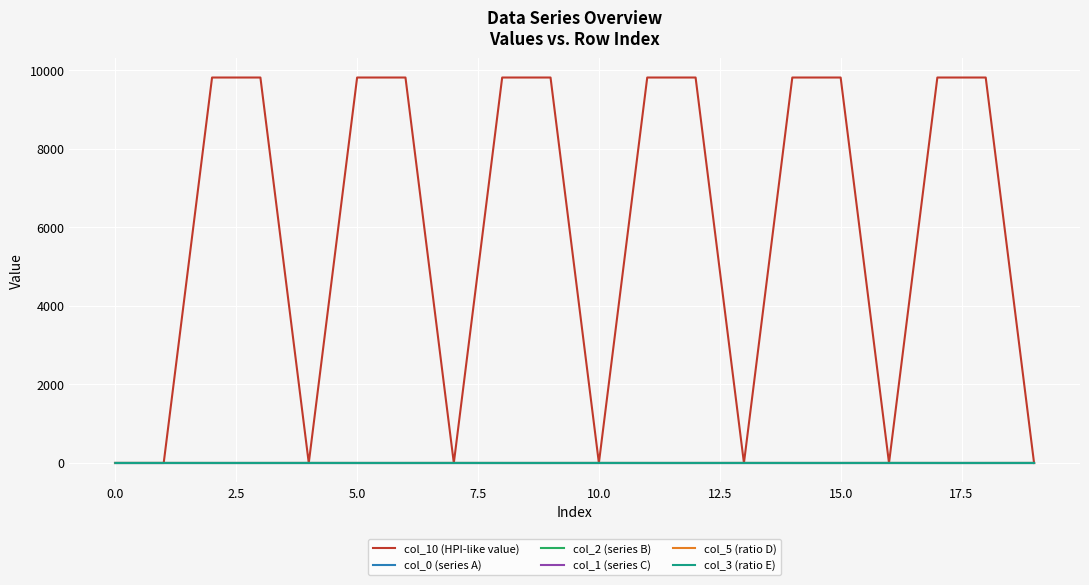

In col_1 (series C), how many points are lower than both neighbors (excluding endpoints)?

6